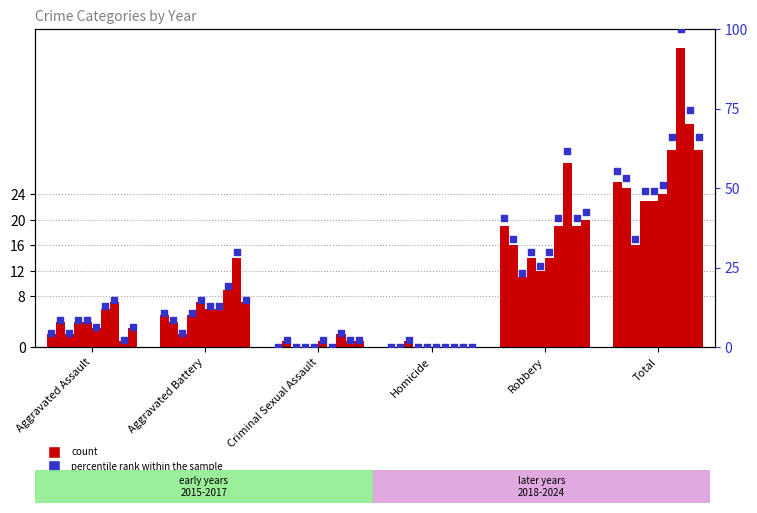

What is the change in value from Homicide to Robbery?

+40.4